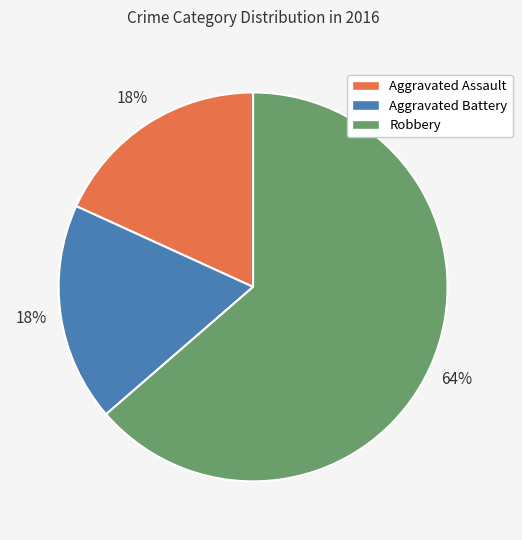

Do Aggravated Battery and Robbery together represent more than half of the pie?

Yes